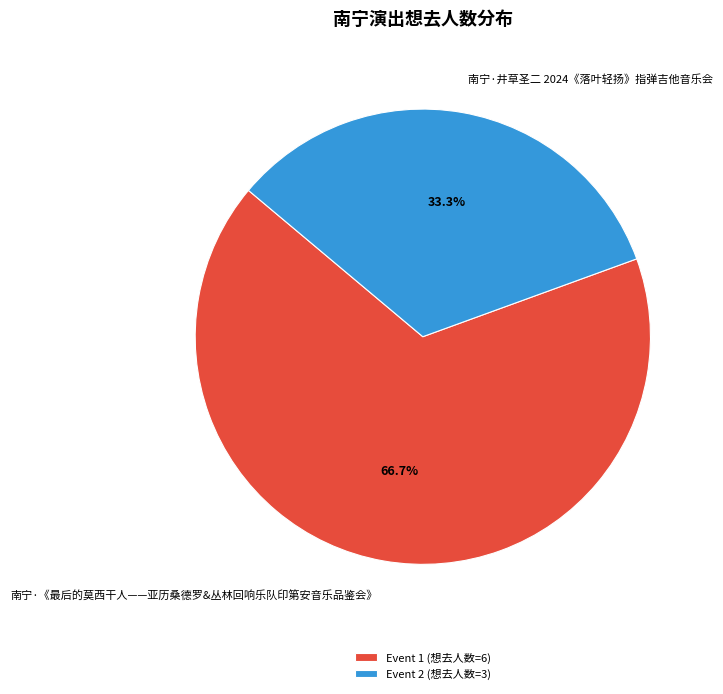

To the nearest percent, what percentage of the pie is 南宁·《最后的莫西干人——亚历桑德罗&丛林回响乐队印第安音乐品鉴会》?

67%